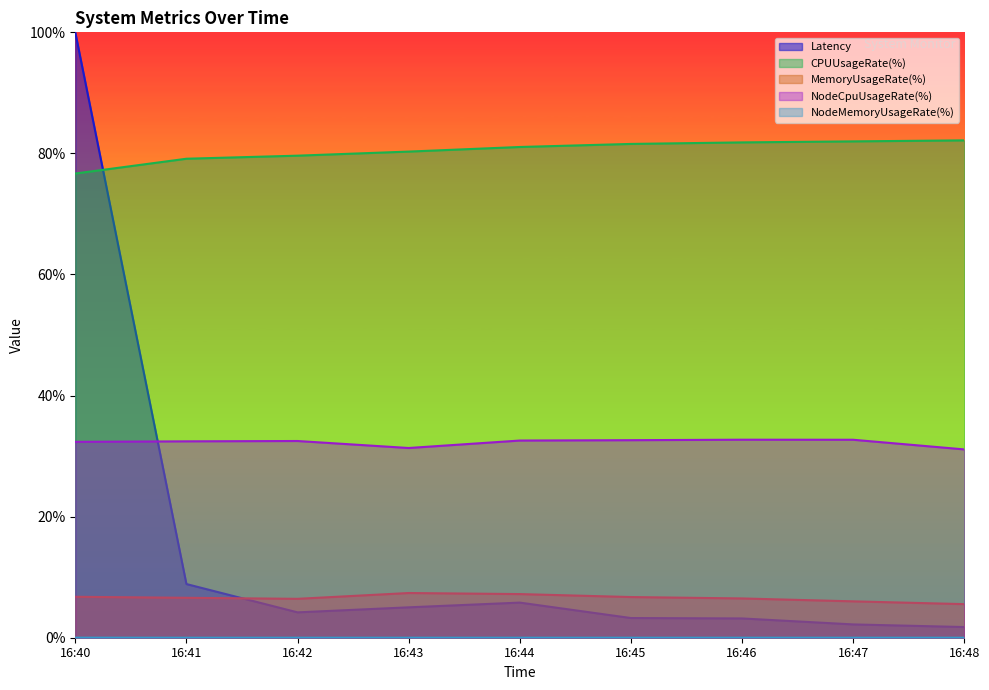

What is the sum of all CPUUsageRate(%) values?

724.3